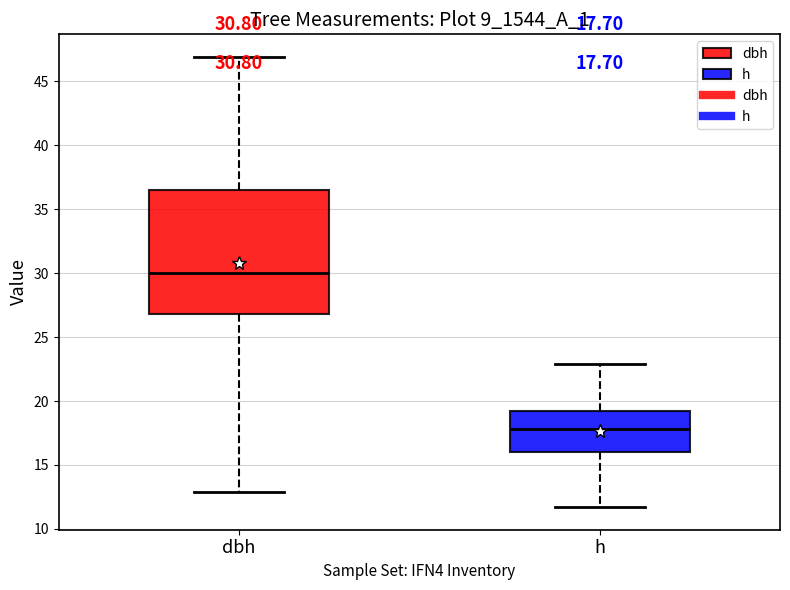

Which box's median line is the lowest?

h